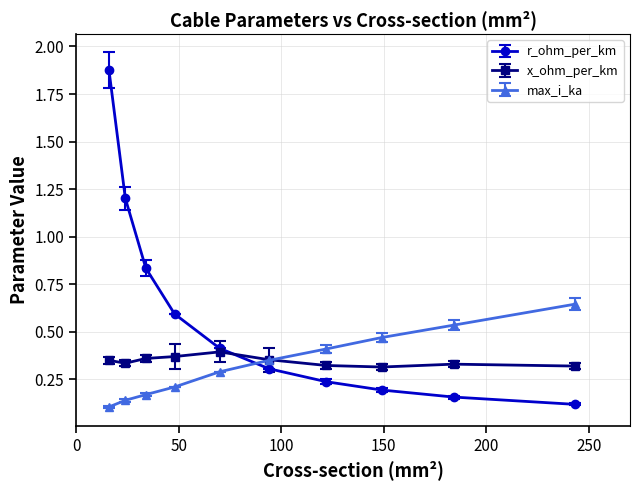

List the series in order of their peak value, lowest first.

x_ohm_per_km, max_i_ka, r_ohm_per_km